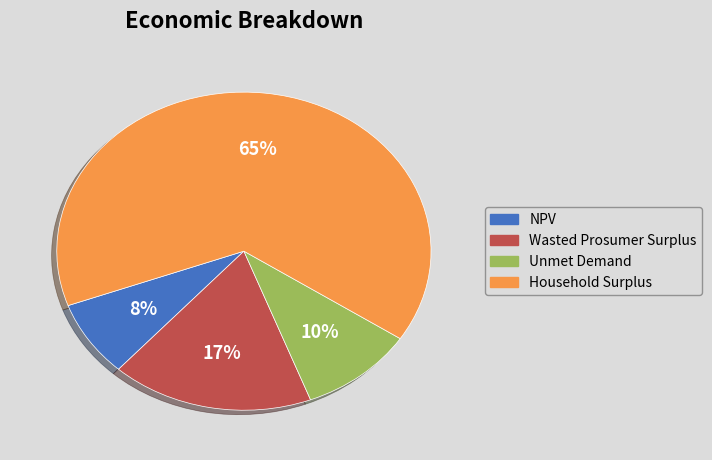

Which slice is the largest?

Household Surplus